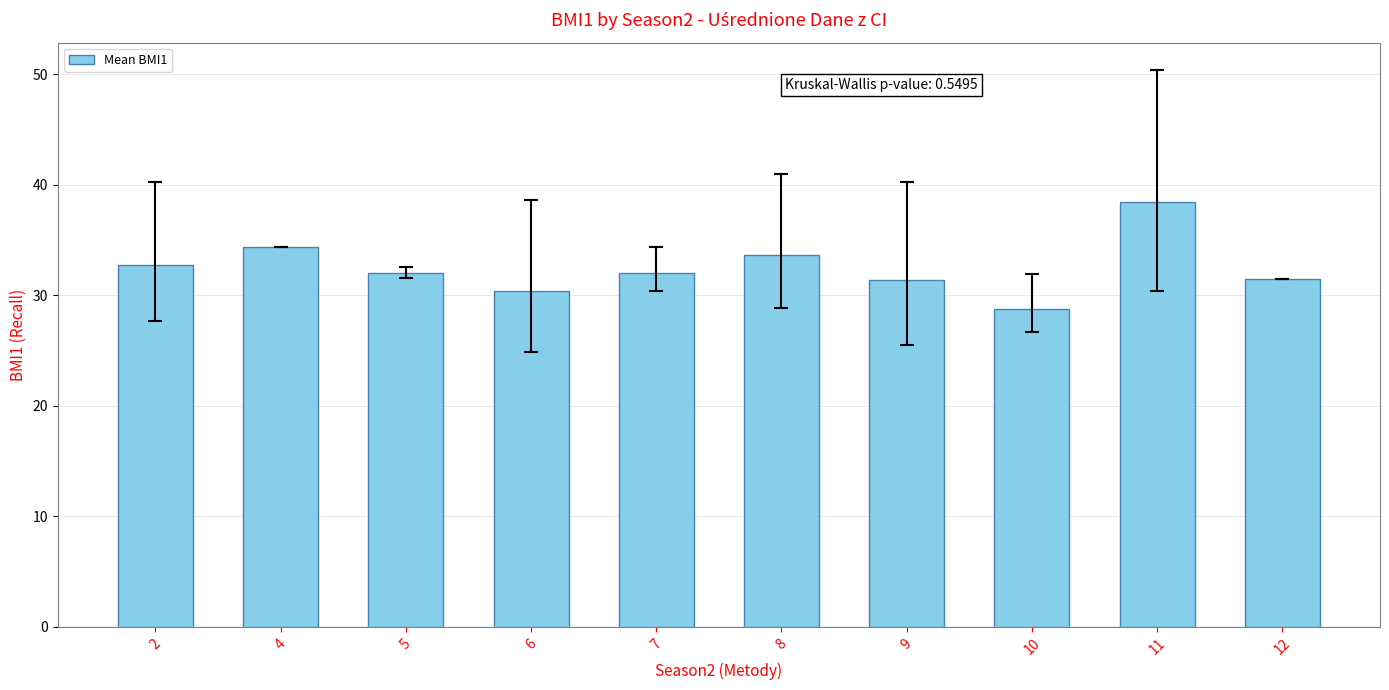

What is the difference between the maximum and minimum values?

9.6